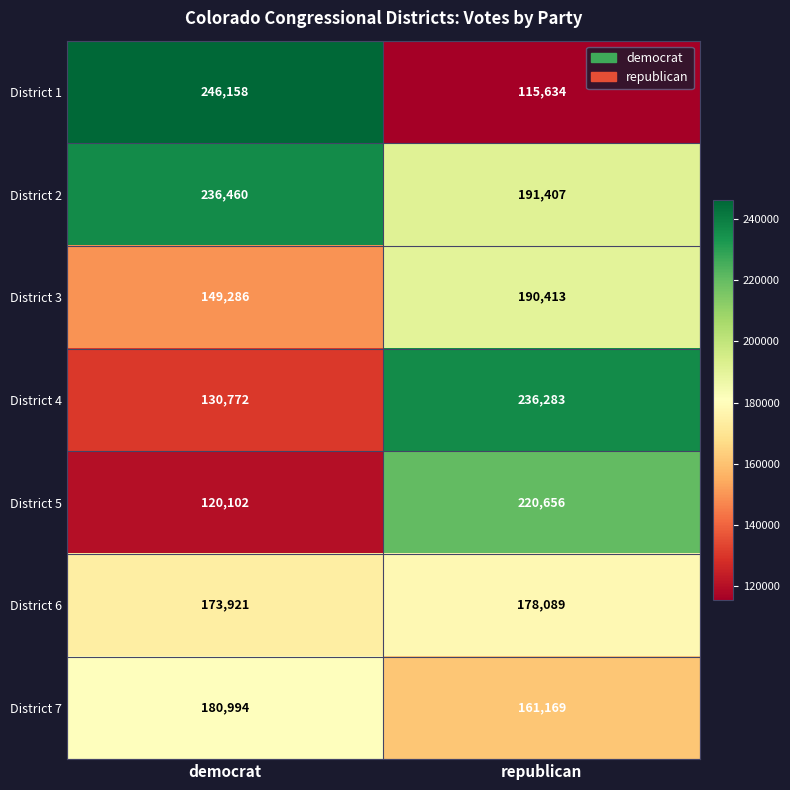

The District 3 series shows 241851 at democrat. True or false?

False